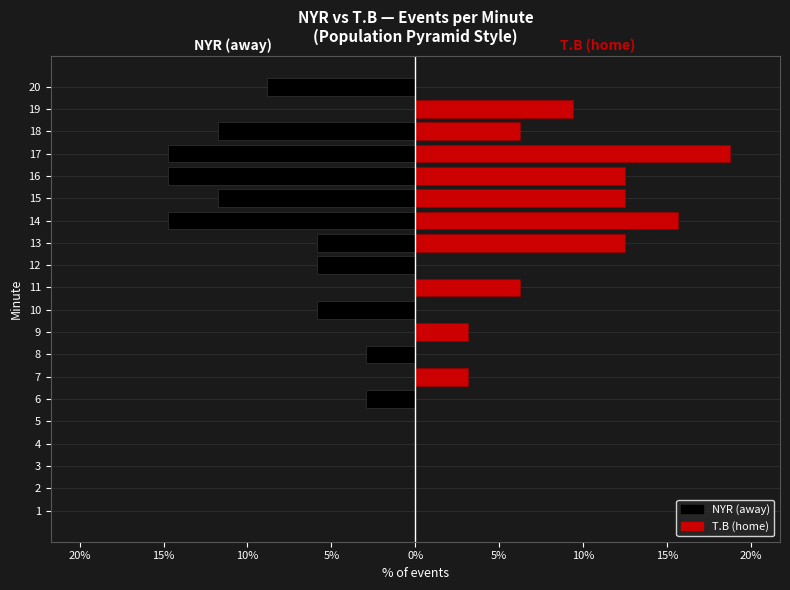

What is the label of the 20th bar from the left?

19